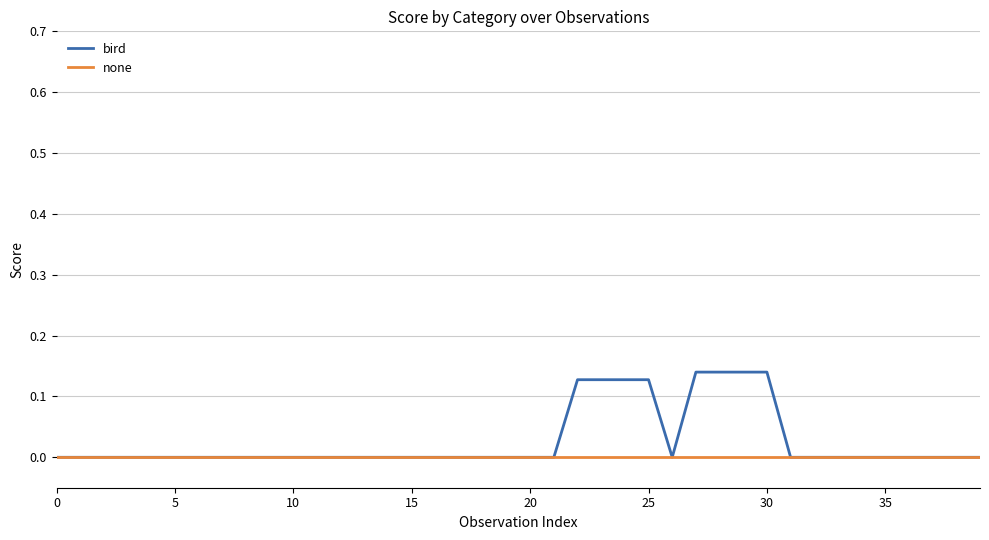

Which series has the widest spread of values?

bird